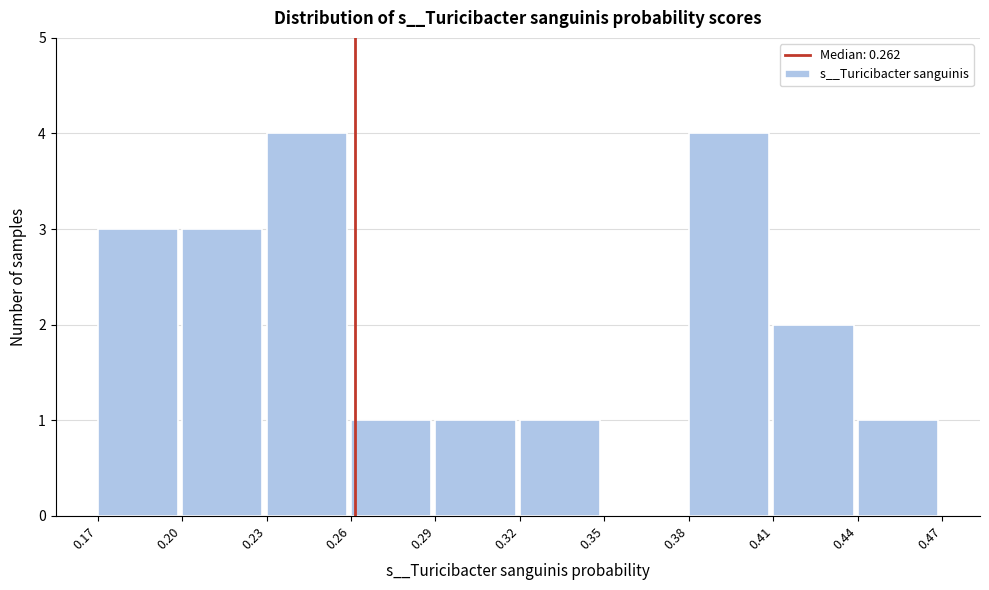

Reading left to right, transcribe this chart: for each bar, give the range it covers on the x-axis and its height. The values are not printed on the chart, so give them approximately, as read against the axis.

0.17 to 0.20: 3
0.20 to 0.23: 3
0.23 to 0.26: 4
0.26 to 0.29: 1
0.29 to 0.32: 1
0.32 to 0.35: 1
0.35 to 0.38: 0
0.38 to 0.41: 4
0.41 to 0.44: 2
0.44 to 0.47: 1